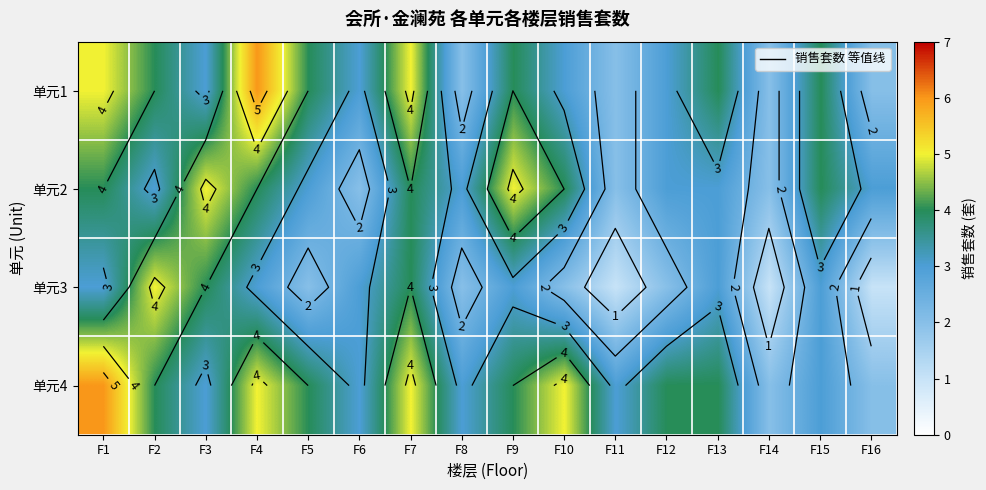

List the labels in order of 单元1 value, largest first.

F4, F1, F7, F2, F5, F9, F13, F15, F3, F6, F10, F12, F8, F11, F14, F16